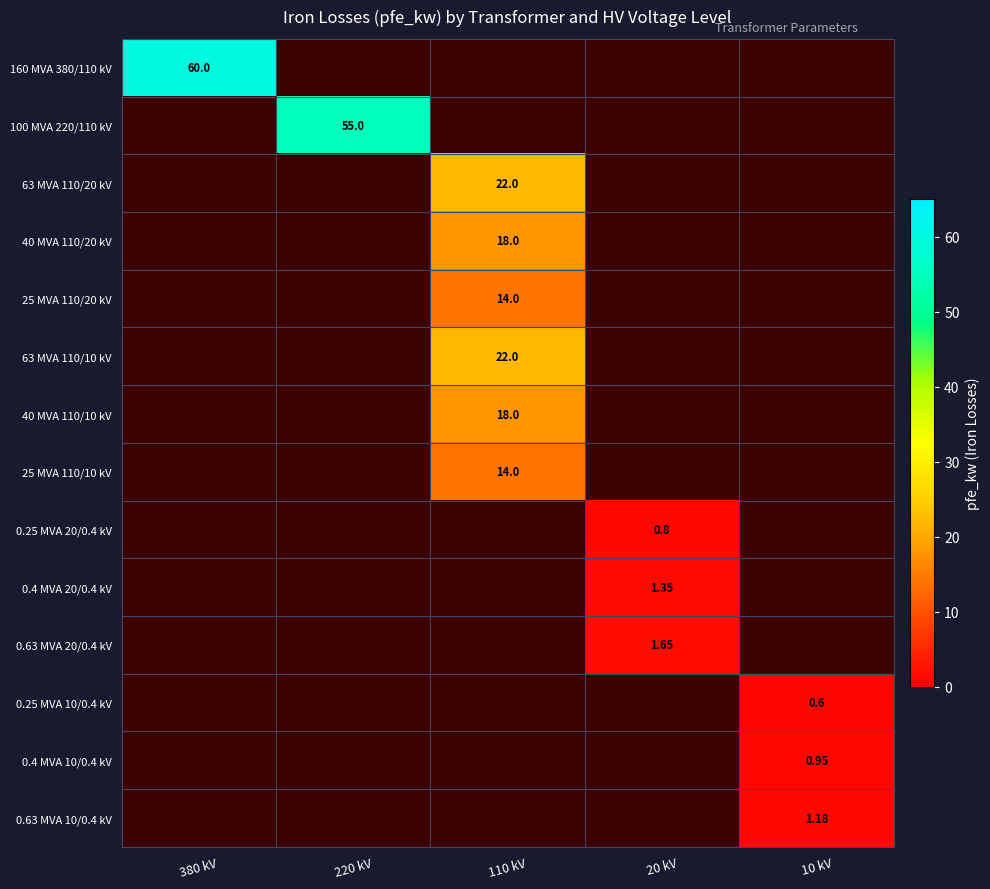

Which series has the largest range (max minus min)?

160 MVA 380/110 kV